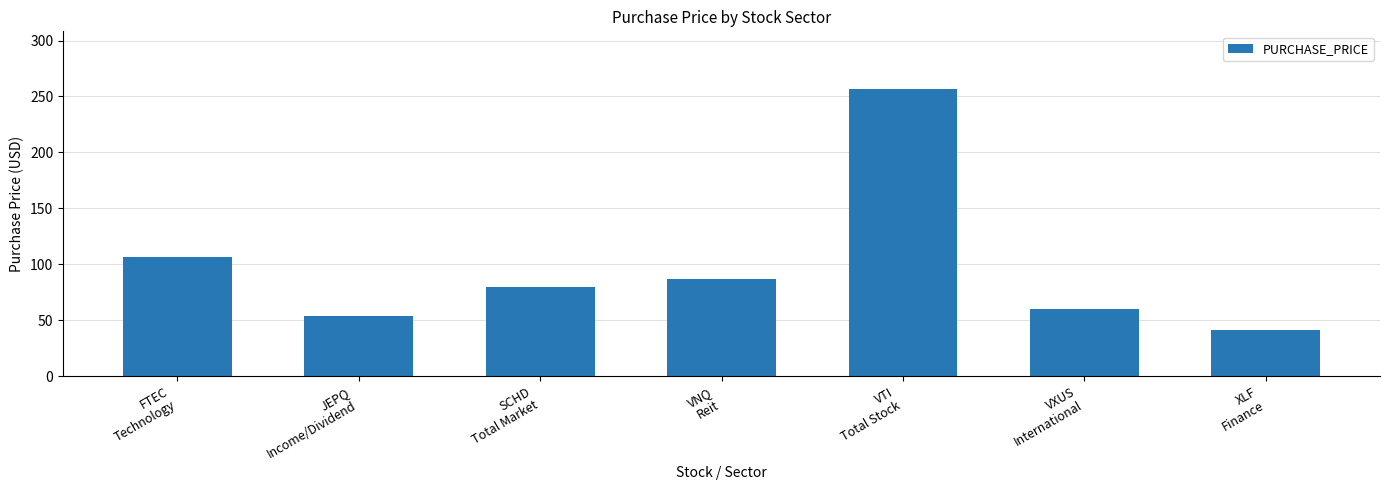

True or false: the data shows 79.7 at SCHD
Total Market.

True